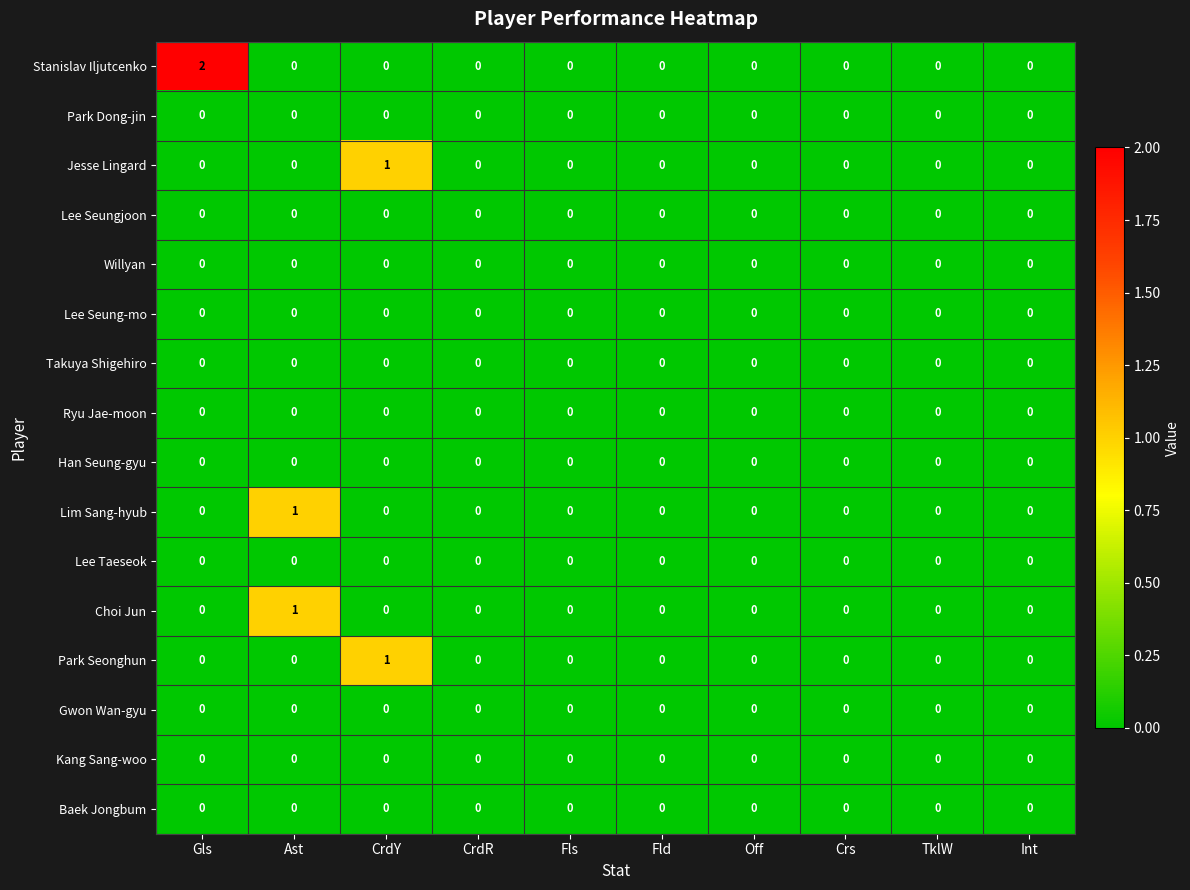

Which series has the largest total across all categories?

Stanislav Iljutcenko